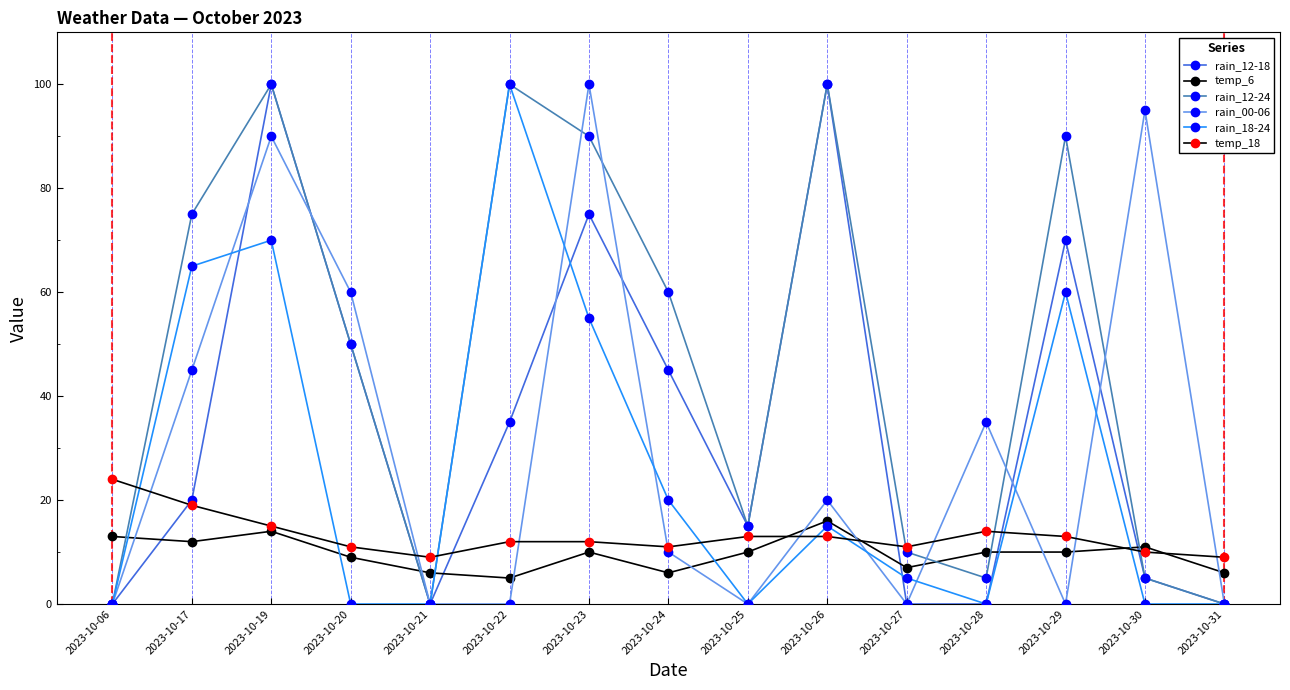

Reading right to left, list all the values displayed in this chart.

rain_12-18: 2023-10-31=0	2023-10-30=5	2023-10-29=70	2023-10-28=0	2023-10-27=0	2023-10-26=100	2023-10-25=15	2023-10-24=45	2023-10-23=75	2023-10-22=35	2023-10-21=0	2023-10-20=50	2023-10-19=100	2023-10-17=20	2023-10-06=0
temp_6: 2023-10-31=6	2023-10-30=11	2023-10-29=10	2023-10-28=10	2023-10-27=7	2023-10-26=16	2023-10-25=10	2023-10-24=6	2023-10-23=10	2023-10-22=5	2023-10-21=6	2023-10-20=9	2023-10-19=14	2023-10-17=12	2023-10-06=13
rain_12-24: 2023-10-31=0	2023-10-30=5	2023-10-29=90	2023-10-28=5	2023-10-27=10	2023-10-26=100	2023-10-25=15	2023-10-24=60	2023-10-23=90	2023-10-22=100	2023-10-21=0	2023-10-20=50	2023-10-19=100	2023-10-17=75	2023-10-06=0
rain_00-06: 2023-10-31=0	2023-10-30=95	2023-10-29=0	2023-10-28=35	2023-10-27=0	2023-10-26=20	2023-10-25=0	2023-10-24=10	2023-10-23=100	2023-10-22=0	2023-10-21=0	2023-10-20=60	2023-10-19=90	2023-10-17=45	2023-10-06=0
rain_18-24: 2023-10-31=0	2023-10-30=0	2023-10-29=60	2023-10-28=0	2023-10-27=5	2023-10-26=15	2023-10-25=0	2023-10-24=20	2023-10-23=55	2023-10-22=100	2023-10-21=0	2023-10-20=0	2023-10-19=70	2023-10-17=65	2023-10-06=0
temp_18: 2023-10-31=9	2023-10-30=10	2023-10-29=13	2023-10-28=14	2023-10-27=11	2023-10-26=13	2023-10-25=13	2023-10-24=11	2023-10-23=12	2023-10-22=12	2023-10-21=9	2023-10-20=11	2023-10-19=15	2023-10-17=19	2023-10-06=24